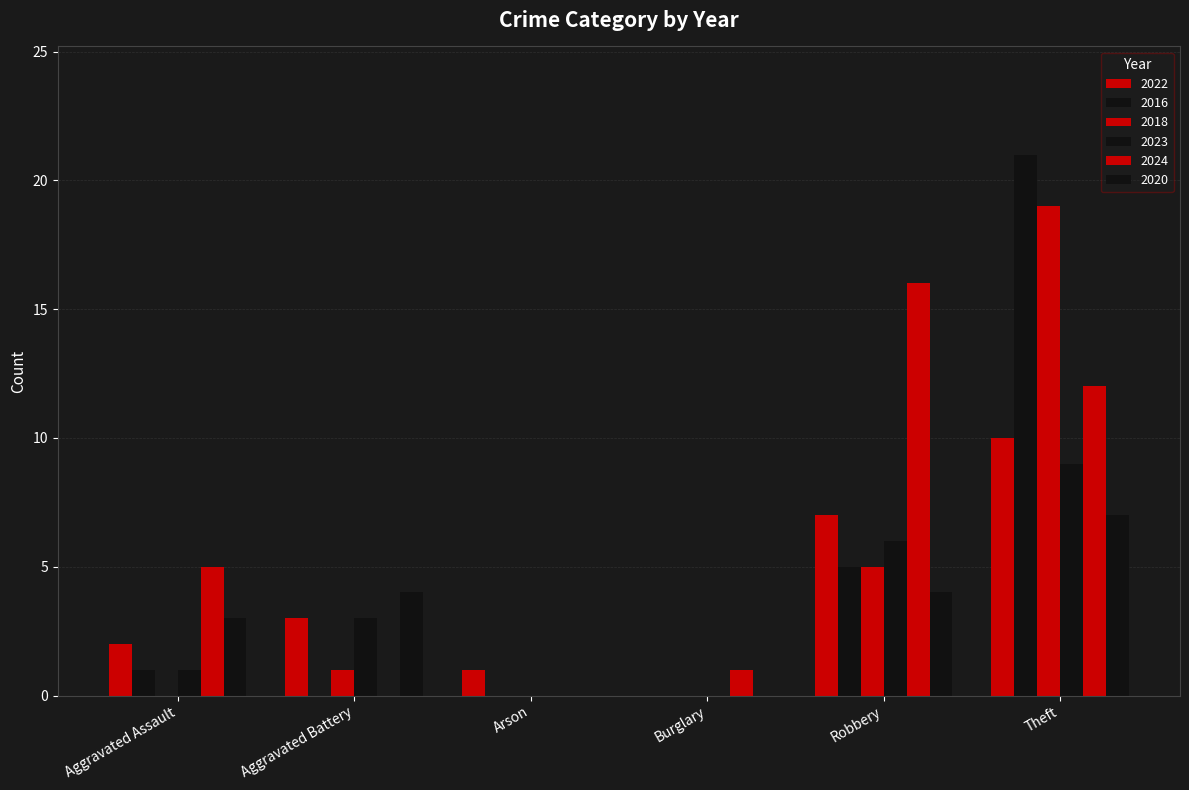

Between Burglary and Robbery, which series saw the biggest shift?

2024